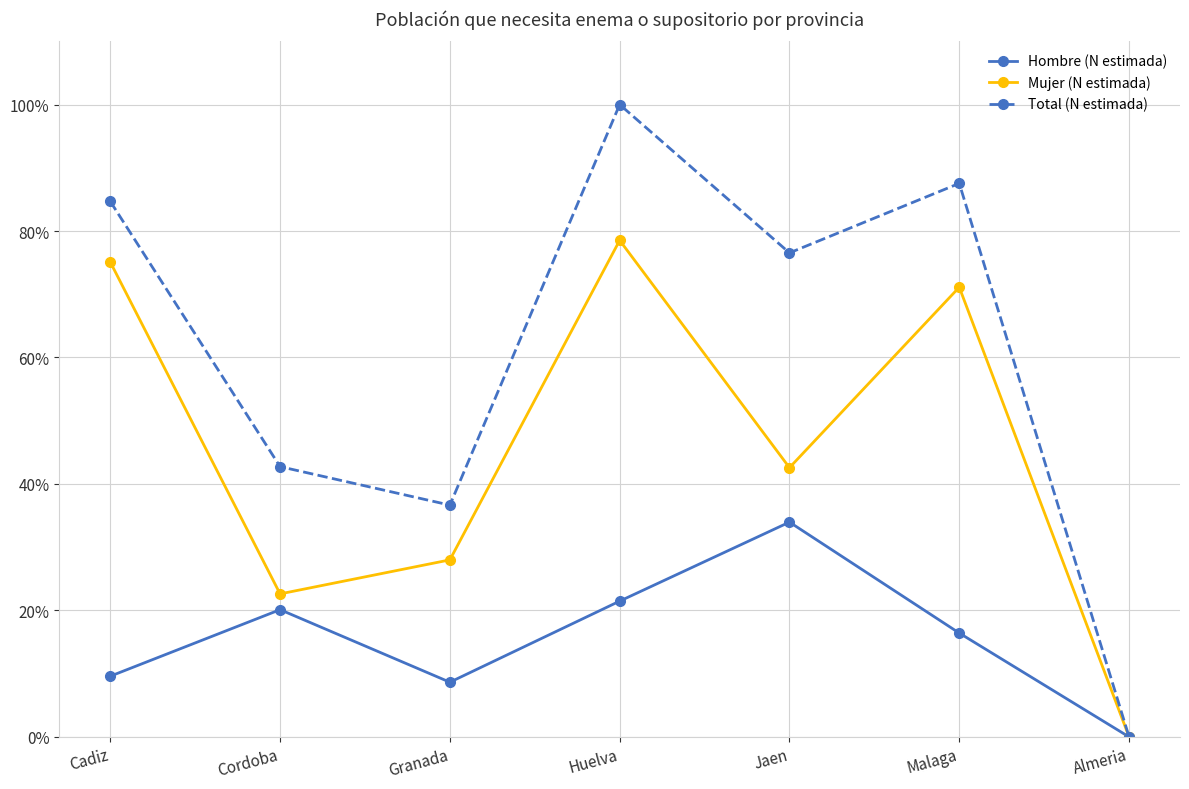

The Hombre (N estimada) series shows 21.5 at Huelva. True or false?

True